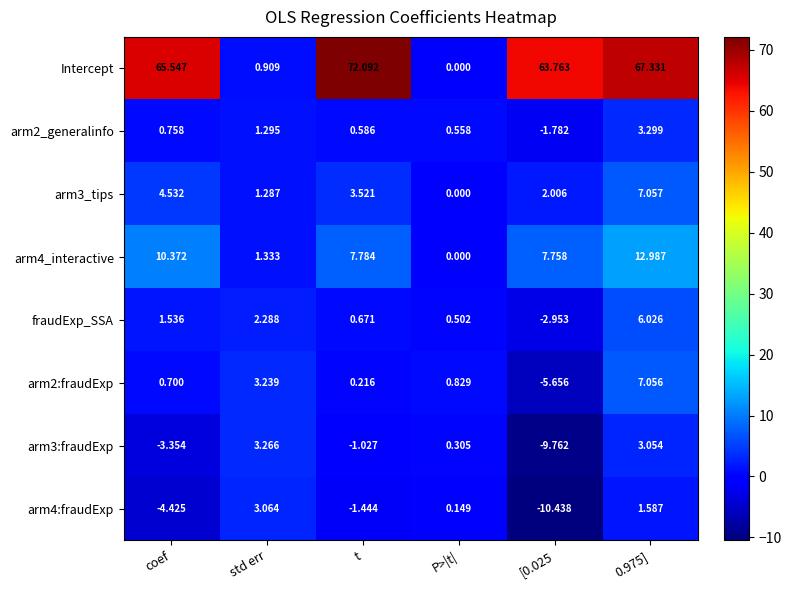

At which category is the sum across all series the highest?

0.975]